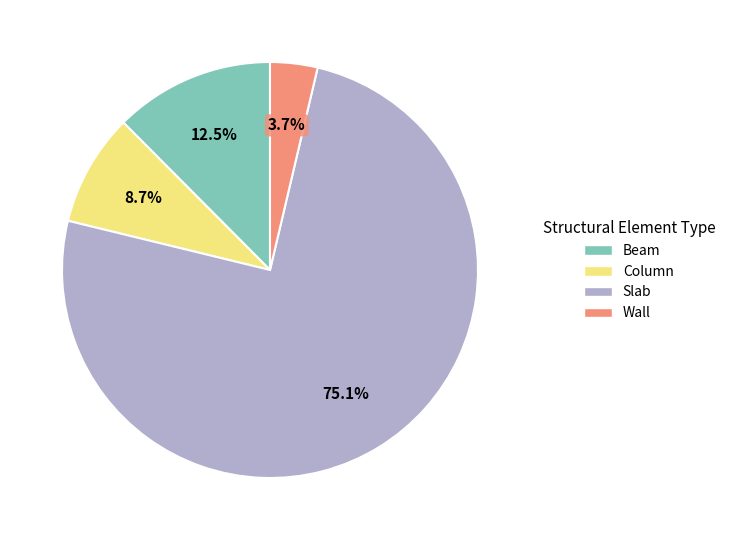

Rank the categories by value from highest to lowest.

Slab, Beam, Column, Wall